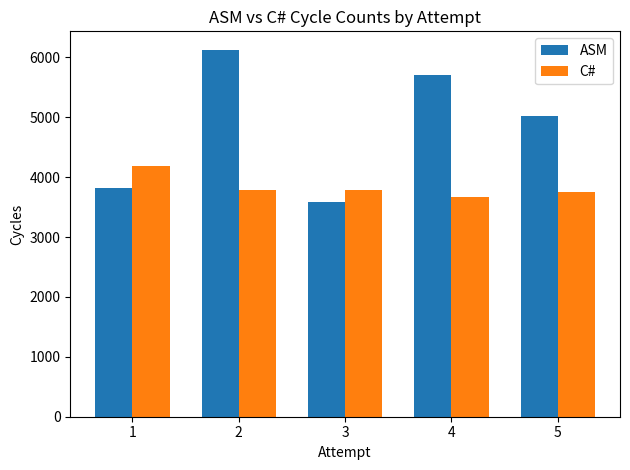

At which category does the chart reach its minimum across all series?

3